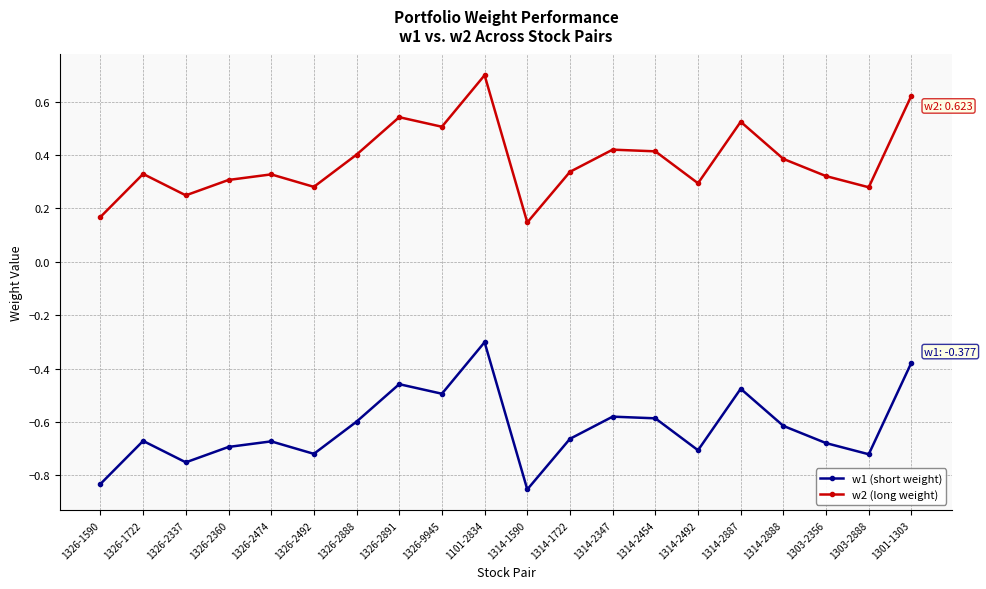

At which category does w2 (long weight) reach its first local peak?

1326-1722